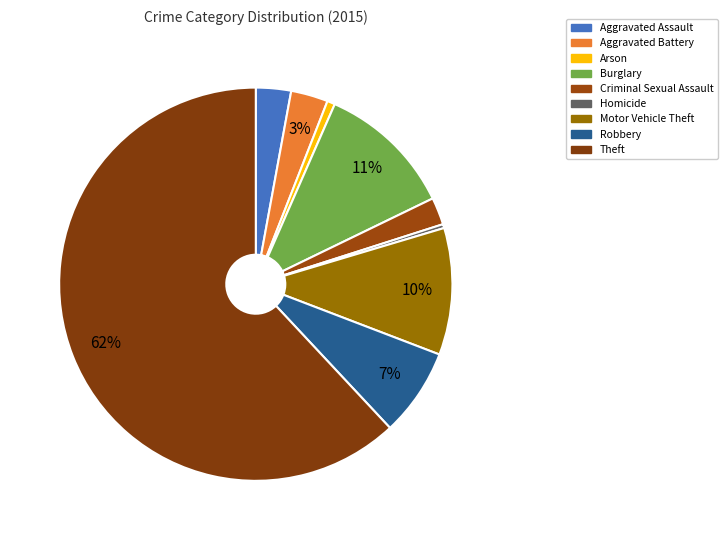

What is the majority slice?

Theft